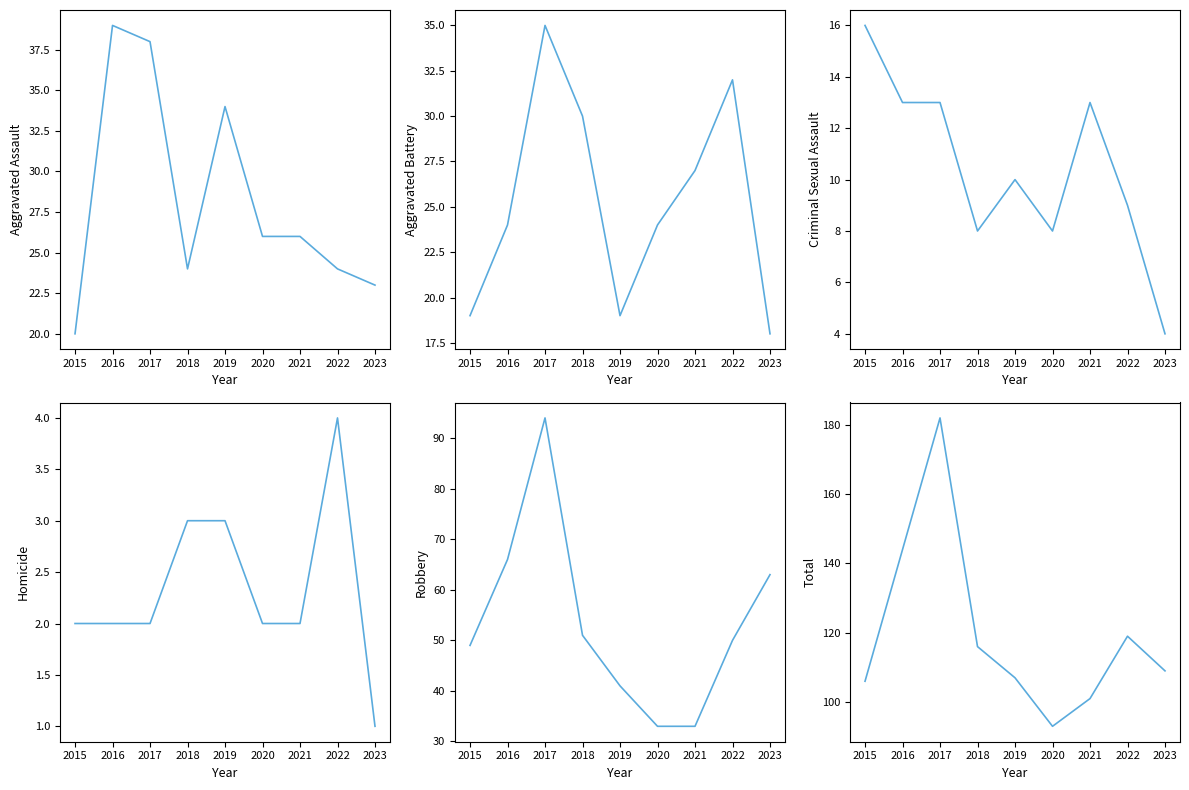

Read the Aggravated Assault value at 2023, to the nearest 10.

20